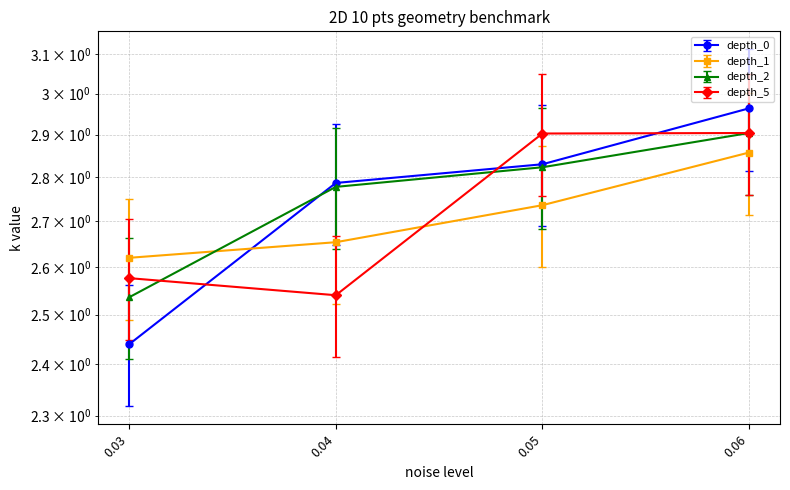

Reading left to right, list all the values displayed in this chart.

depth_0: 0.03=2.4	0.04=2.8	0.05=2.8	0.06=3.0
depth_1: 0.03=2.8	0.04=2.8	0.05=2.9	0.06=3.0
depth_2: 0.03=2.4	0.04=2.6	0.05=2.7	0.06=2.8
depth_5: 0.03=2.6	0.04=2.5	0.05=2.9	0.06=2.9